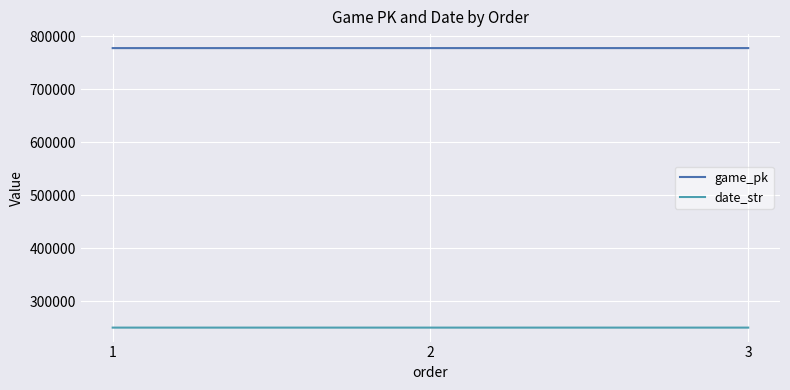

How many lines are shown in the chart?

2